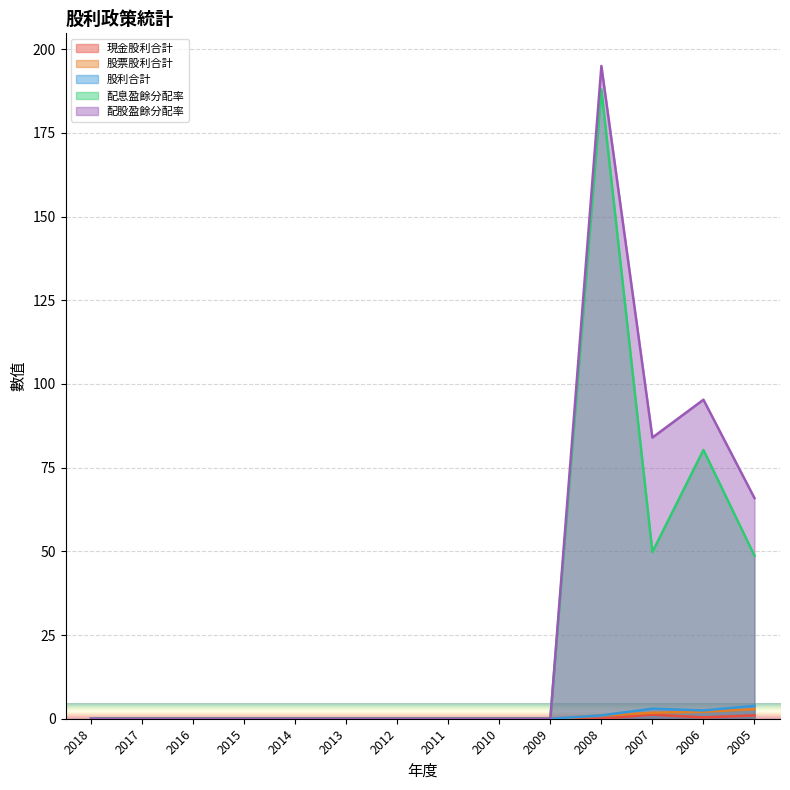

How many values in the 配股盈餘分配率 series exceed 0?

4